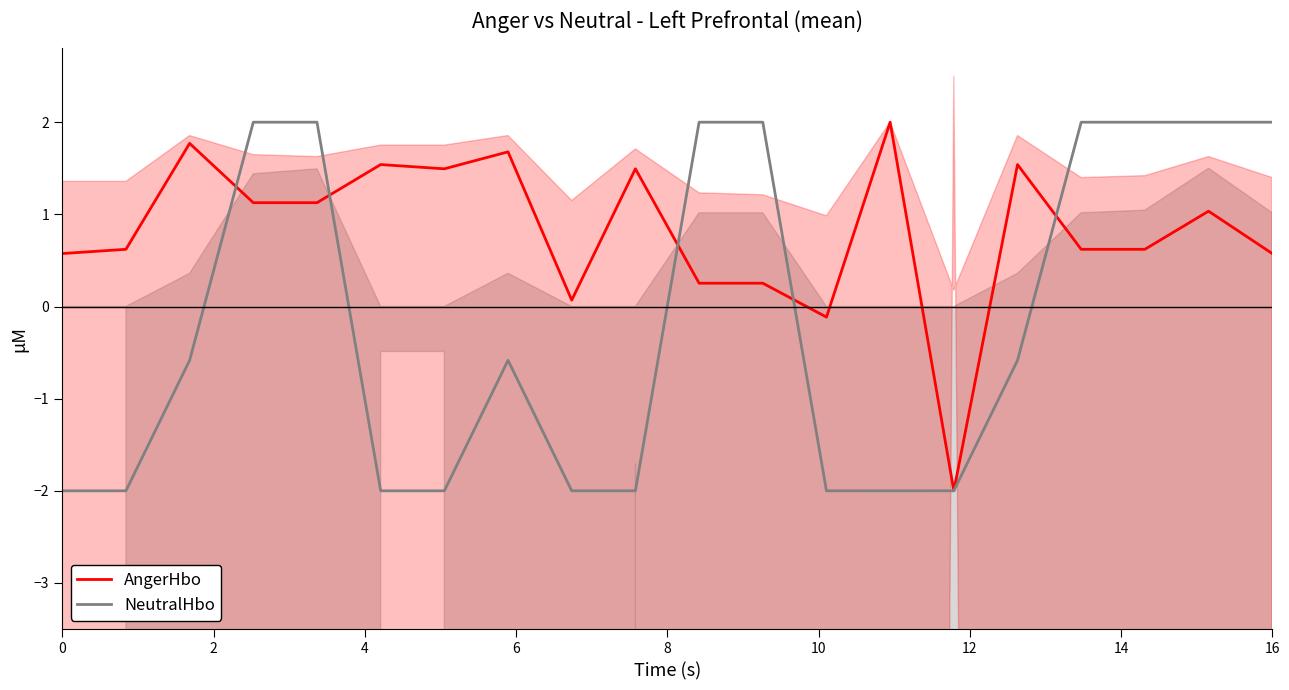

What is the maximum value for AngerHbo?

2.0